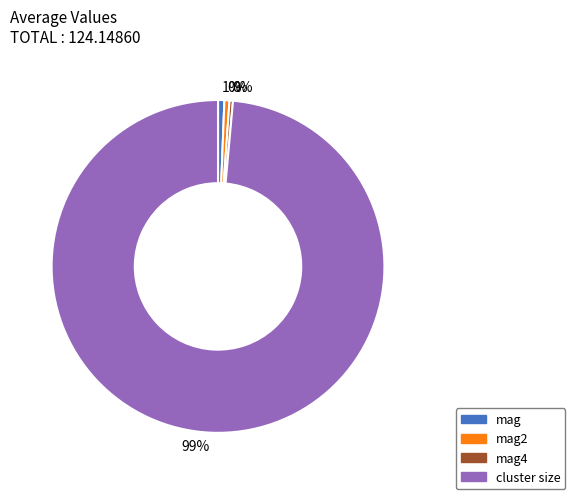

Is there a majority slice in this chart?

Yes